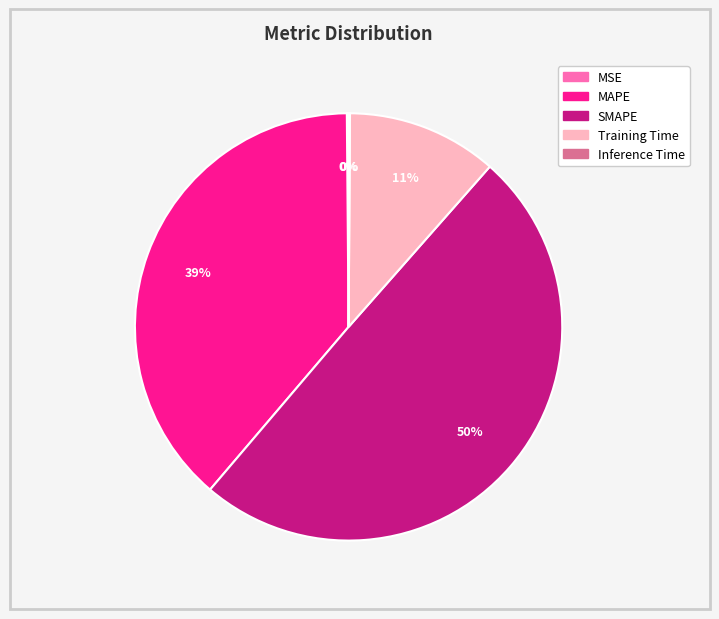

Which has a higher value, MAPE or Training Time?

MAPE